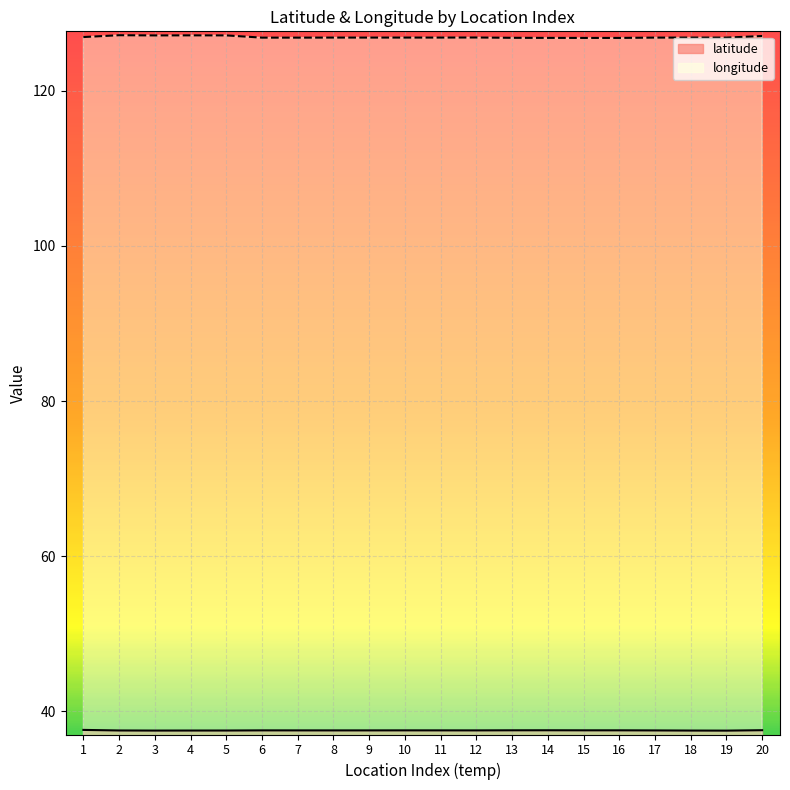

True or false: longitude and latitude cross at least once.

False